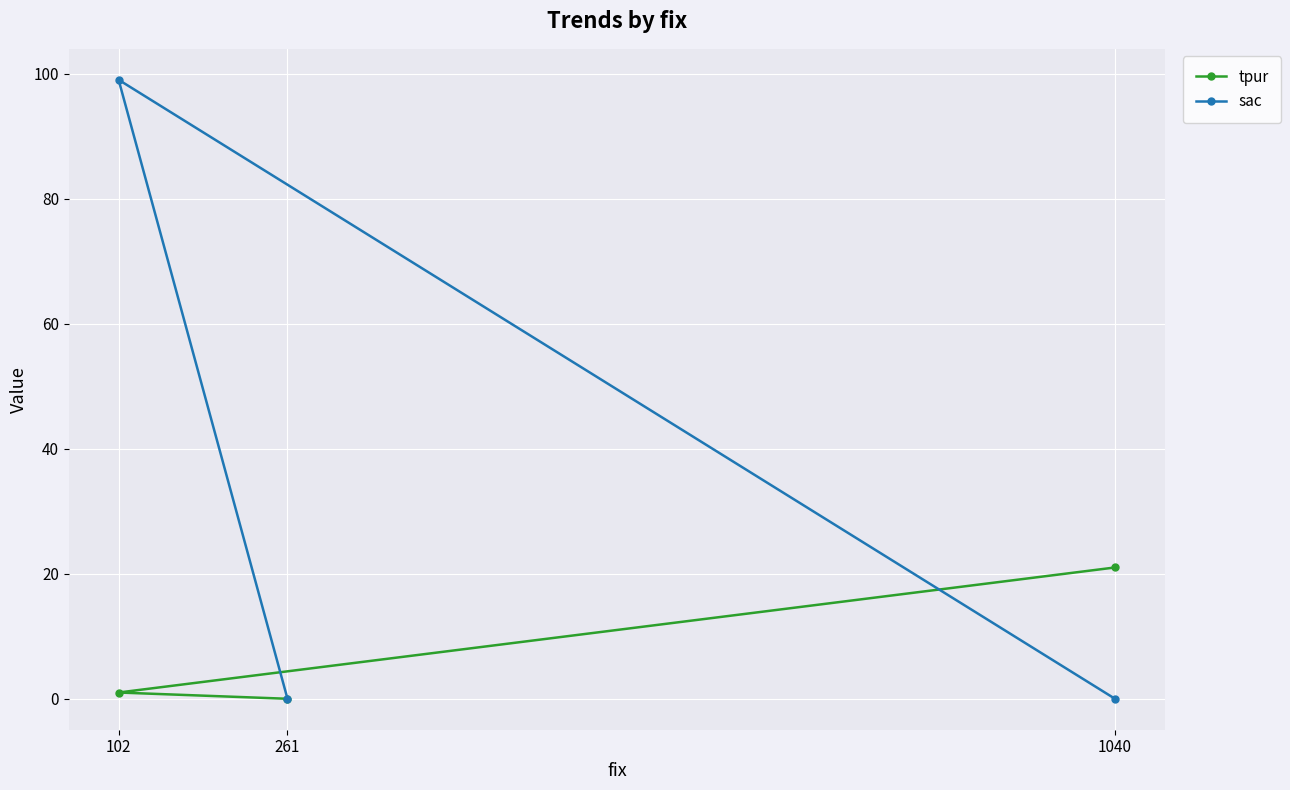

Which category has the lowest value in the tpur series?

261